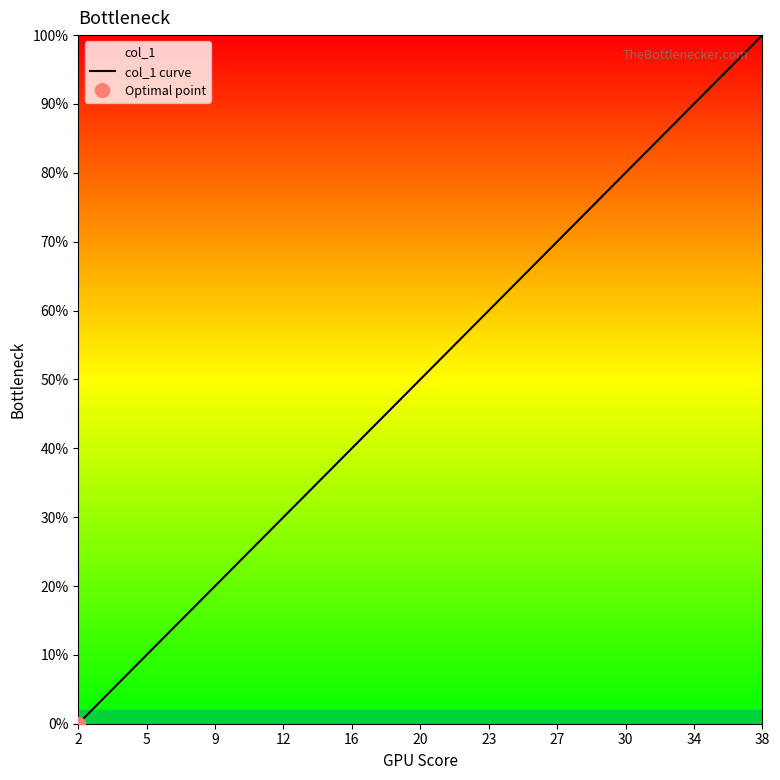

True or false: col_1 curve has a value of 0.0 at 2.

True